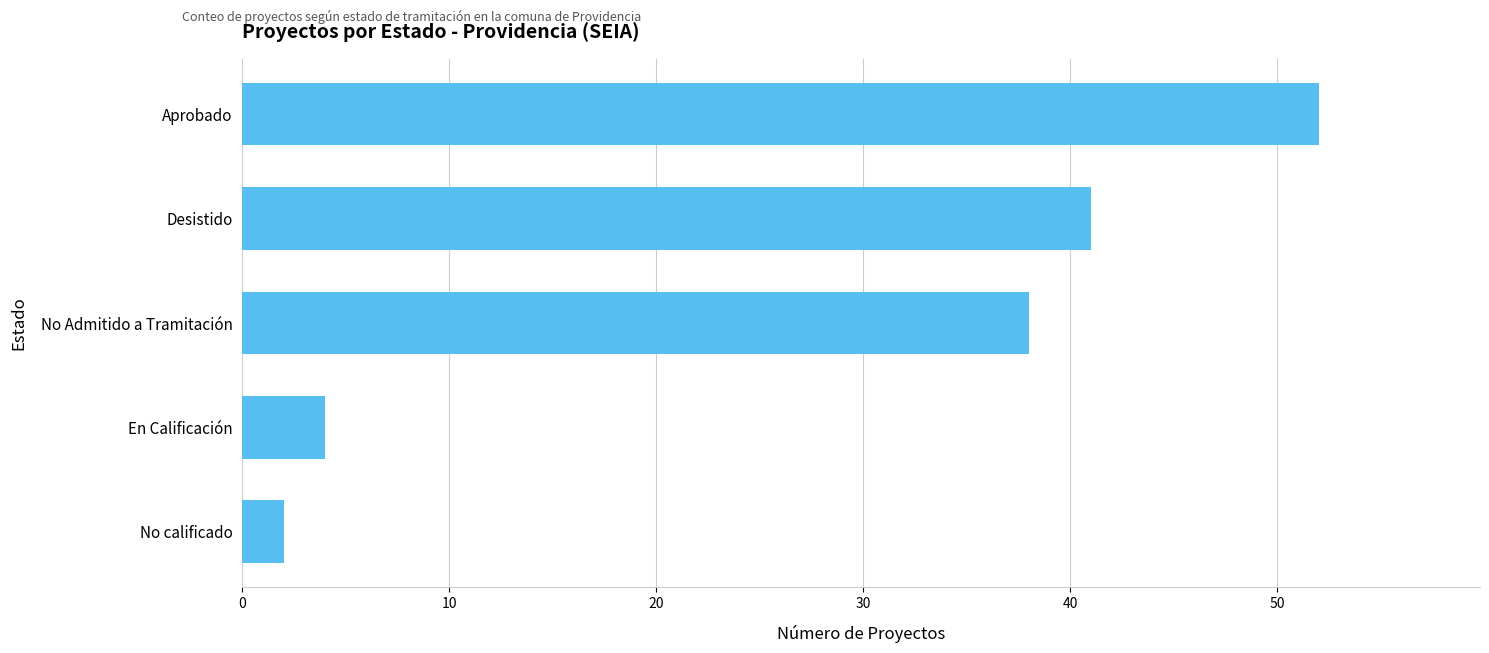

Which label corresponds to the largest value in the chart?

Aprobado